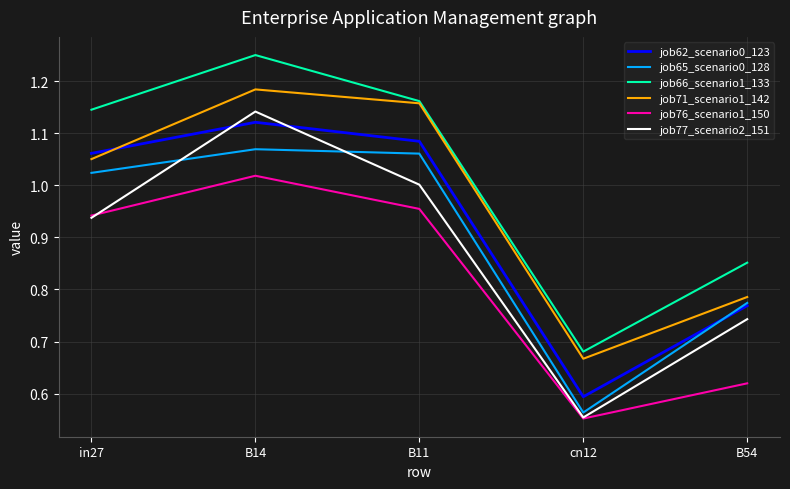

What are all the series names shown in the legend?

job62_scenario0_123, job65_scenario0_128, job66_scenario1_133, job71_scenario1_142, job76_scenario1_150, job77_scenario2_151